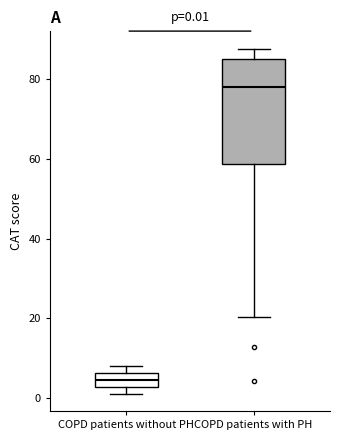

Which box's median line is the lowest?

COPD patients without PH